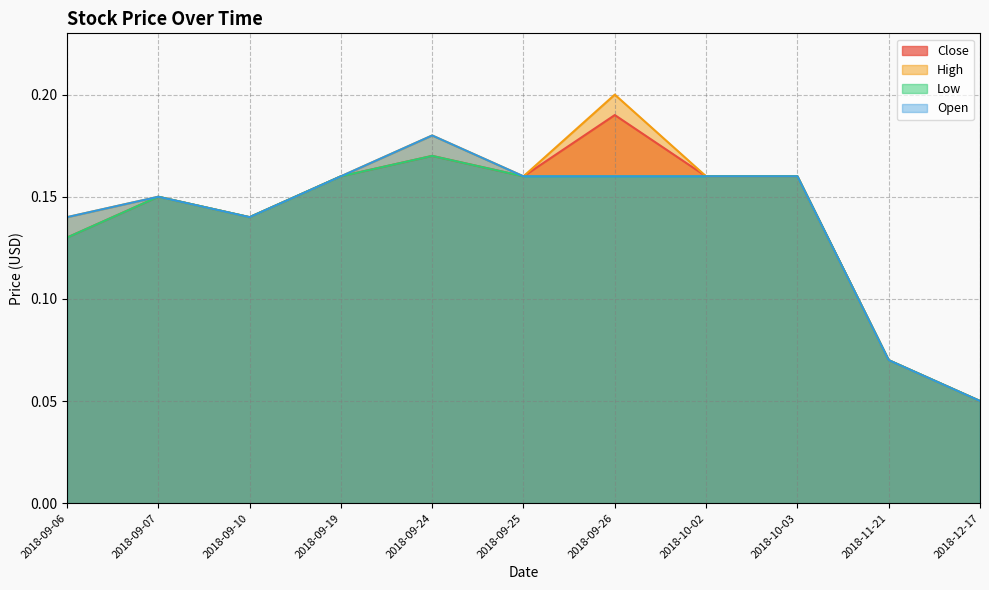

What are all the series names shown in the legend?

Close, High, Low, Open